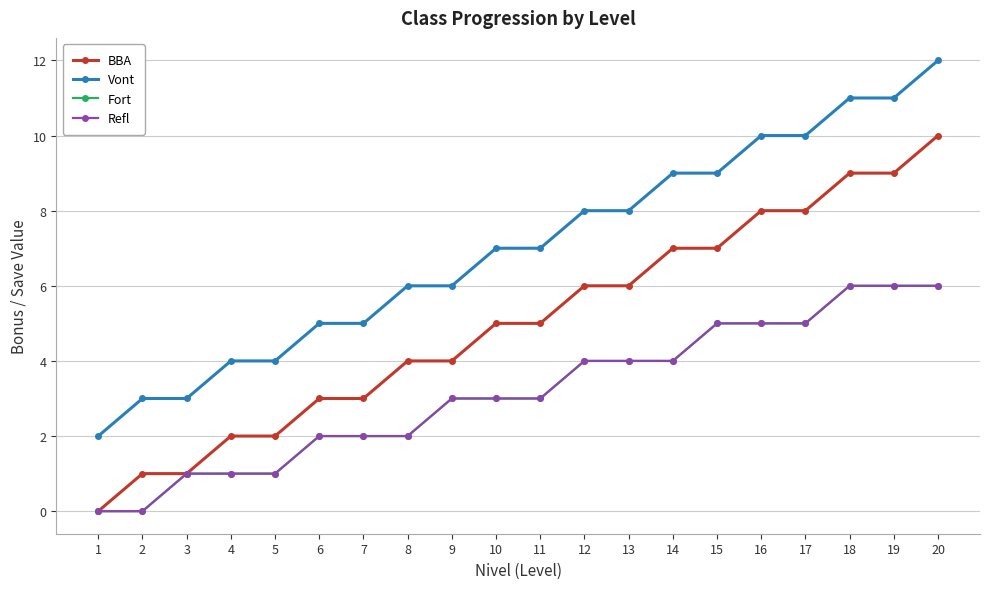

List the labels in order of Fort value, largest first.

18, 19, 20, 15, 16, 17, 12, 13, 14, 9, 10, 11, 6, 7, 8, 3, 4, 5, 1, 2